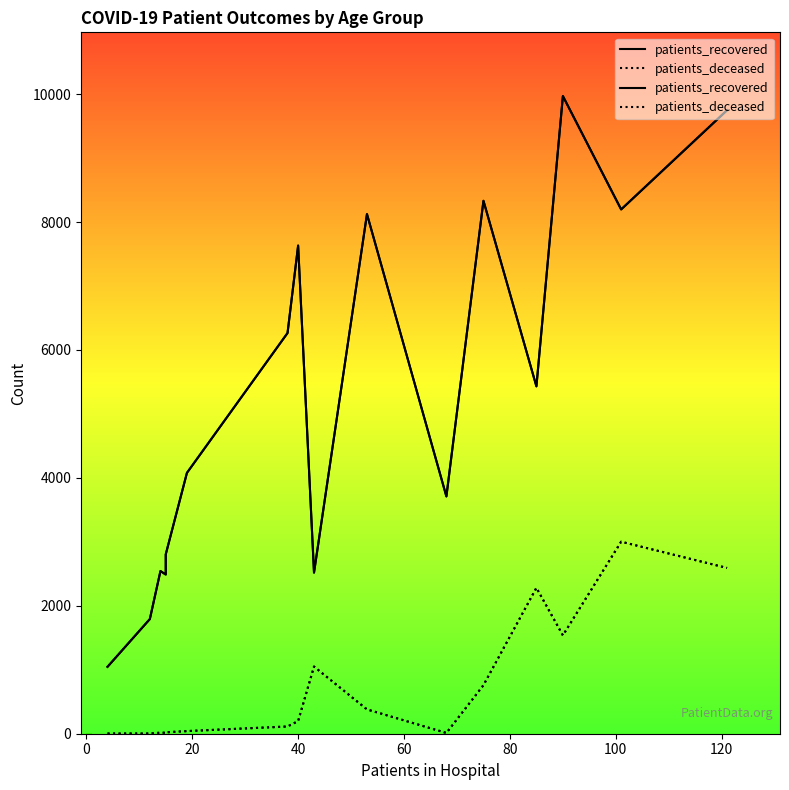

Which series has the widest spread of values?

patients_recovered